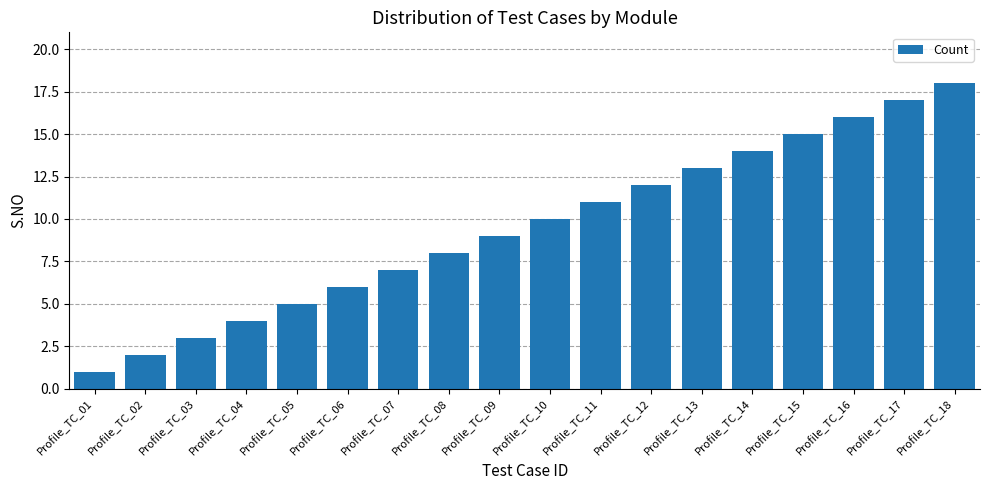

The chart shows a value of 3 at Profile_TC_13. True or false?

False